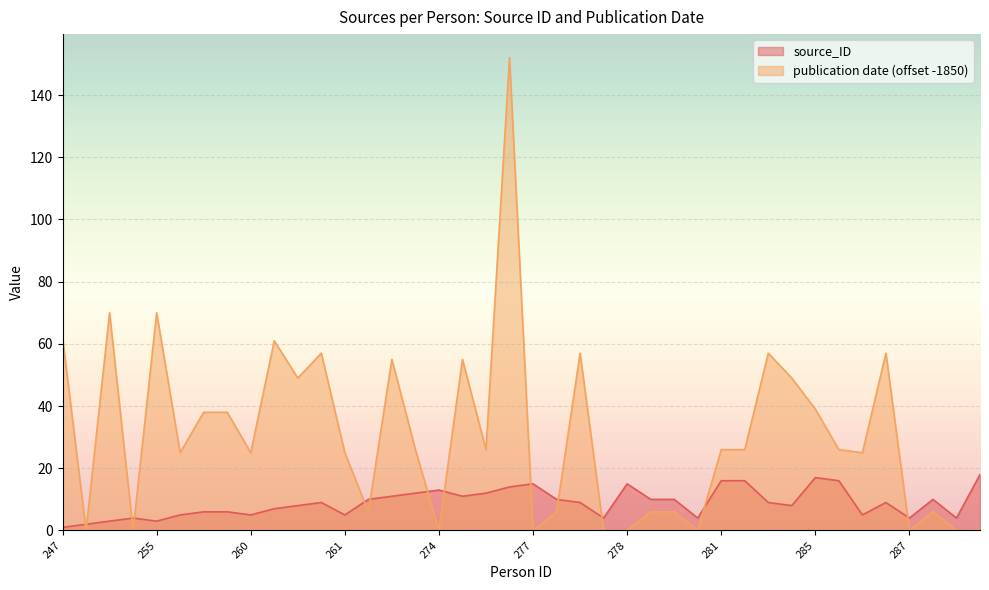

Reading left to right, extract all data points from this chart.

1	2	3	4	3	5	6	6	5	7	8	9	5	10	11	12	13	11	12	14	15	10	9	4	15	10	10	4	16	16	9	8	17	16	5	9	4	10	4	18